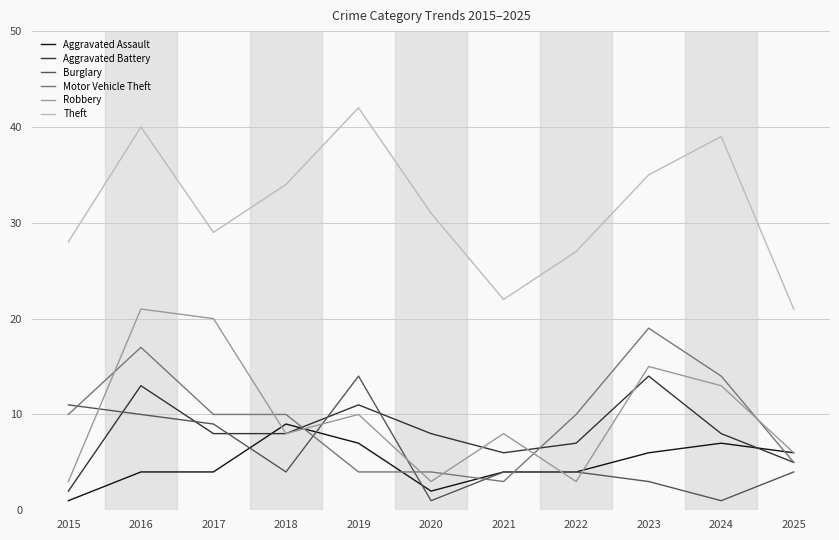

At which category is the sum across all series the highest?

2016